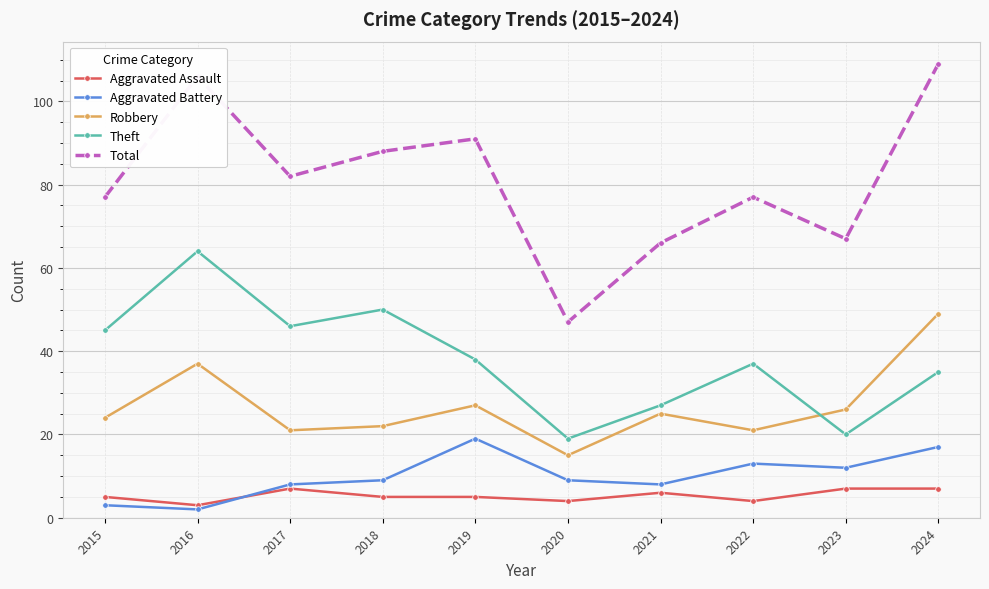

What is the greatest value displayed?

109